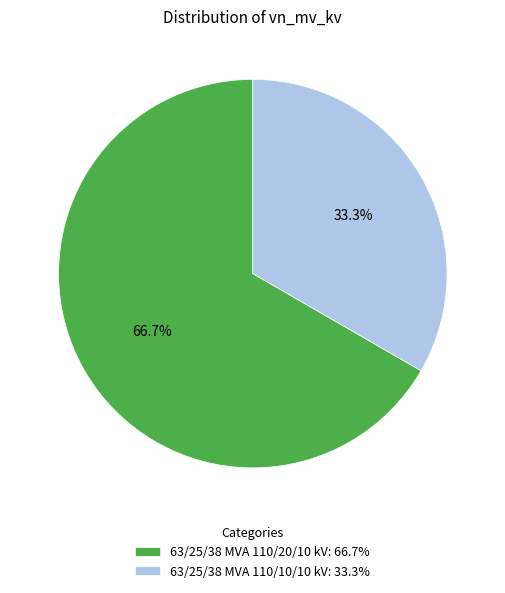

To the nearest percent, what is the difference between the largest and smallest slice percentages?

33%